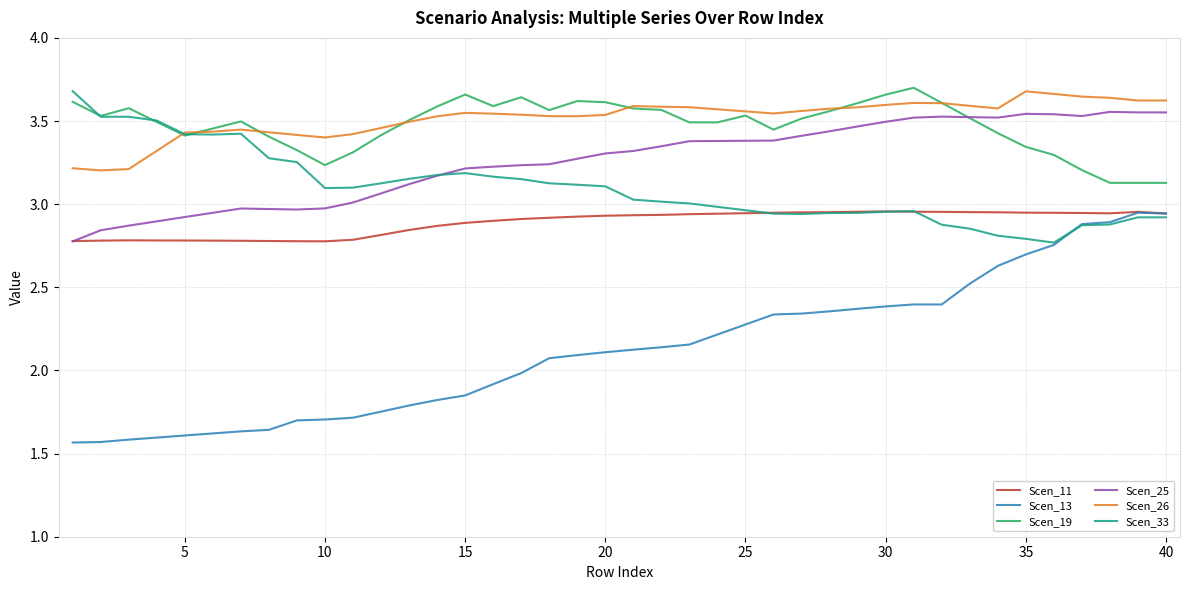

True or false: Scen_26 and Scen_11 intersect in this chart.

False